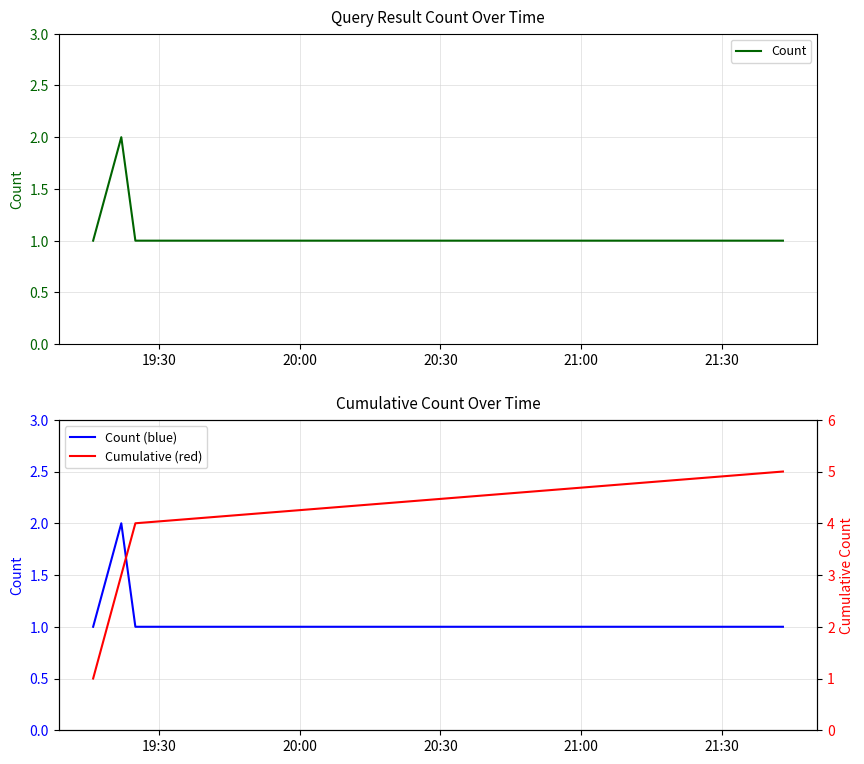

True or false: Count (blue) and Cumulative (red) intersect in this chart.

False